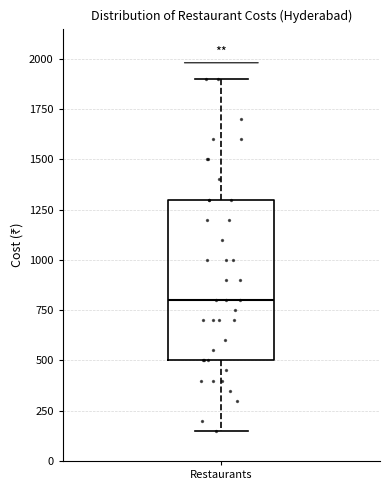

Where is the lower edge of the box for Restaurants on the y-axis? The values are not printed on the chart, so give them approximately, as read against the axis.

500